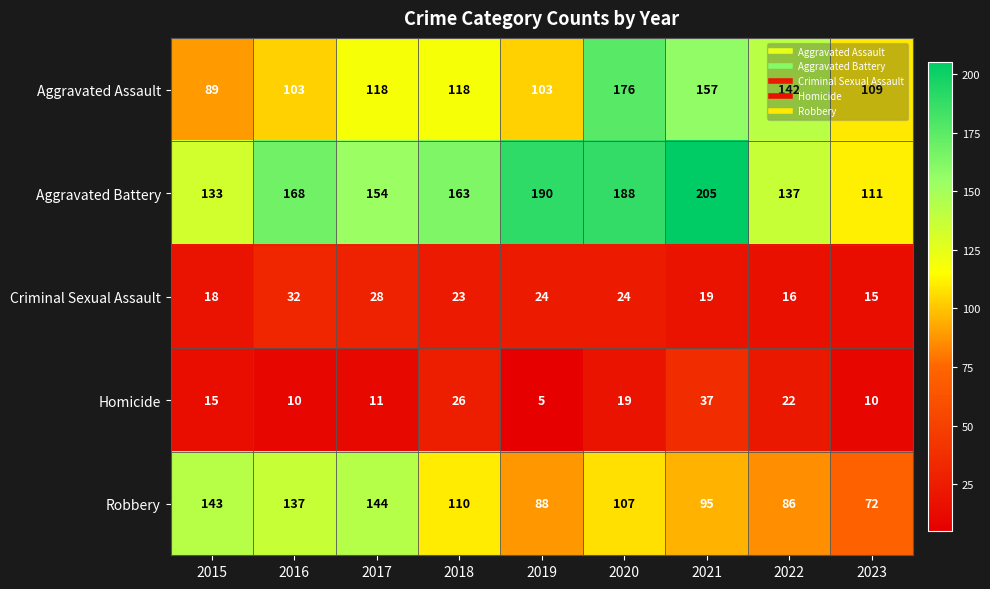

Rank the series at 2019 from lowest to highest value.

Homicide, Criminal Sexual Assault, Robbery, Aggravated Assault, Aggravated Battery